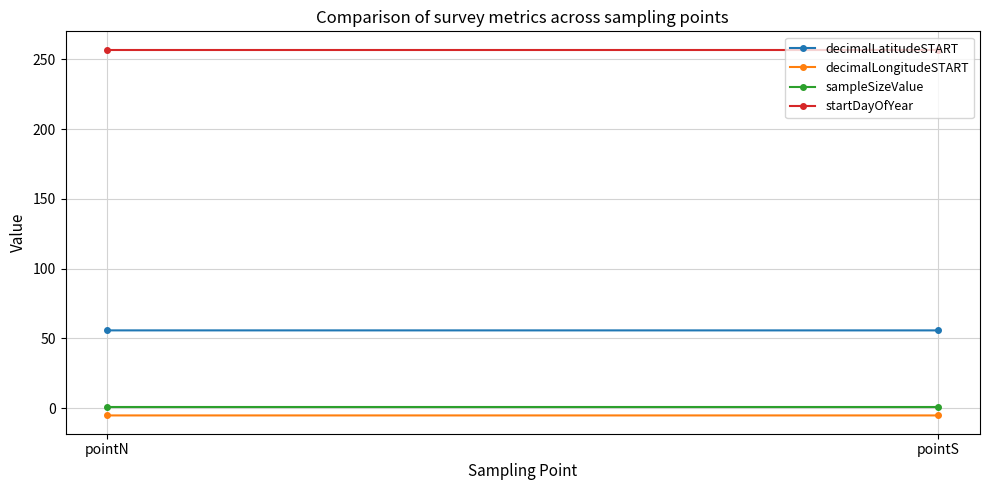

At how many categories does at least one series exceed 231?

2